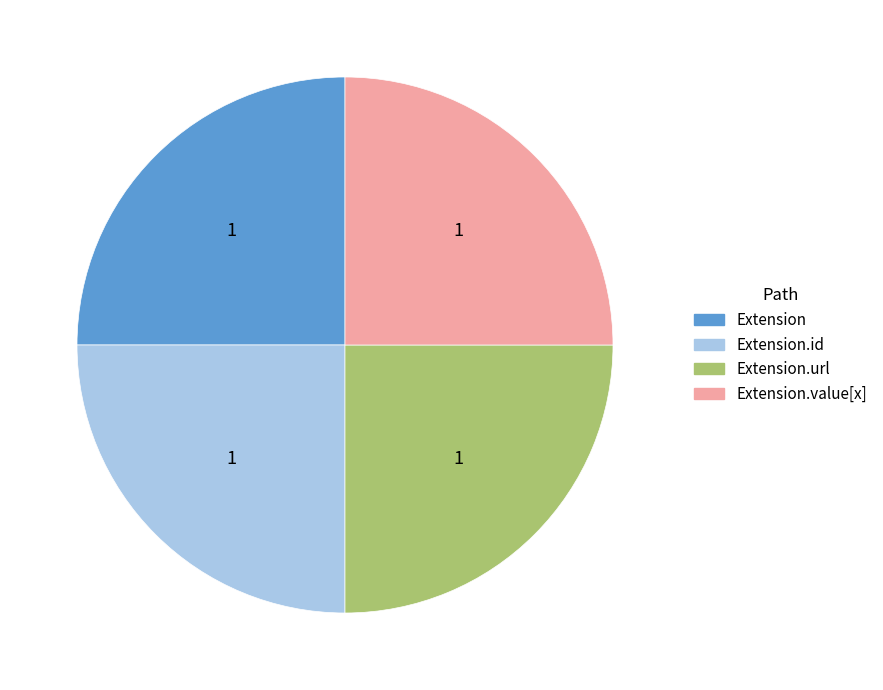

Does any single category account for the majority?

No